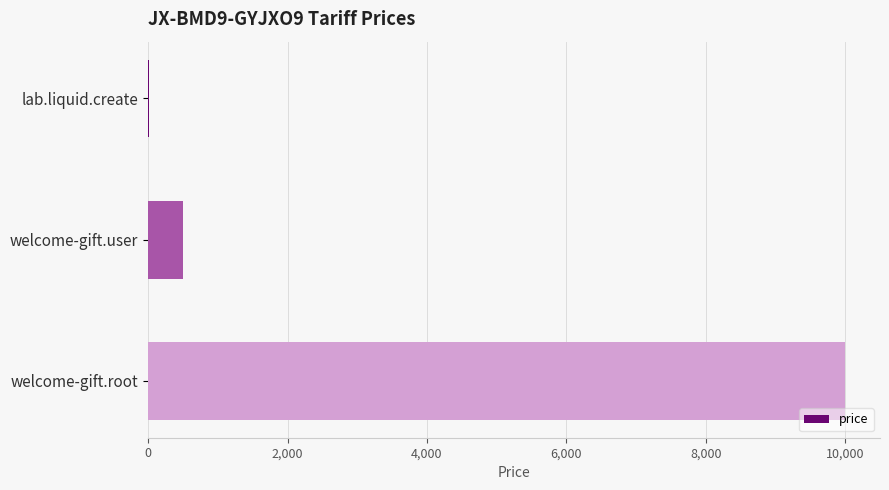

What is the ratio of the value at welcome-gift.root to the value at welcome-gift.user?

20.0